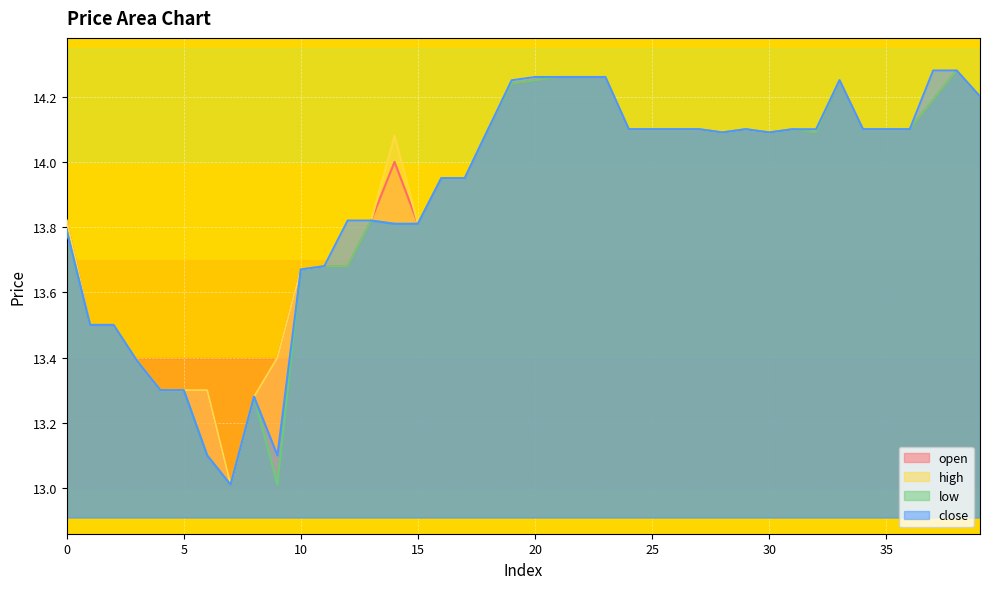

At 3, list the series in order from largest to smallest.

open, high, low, close